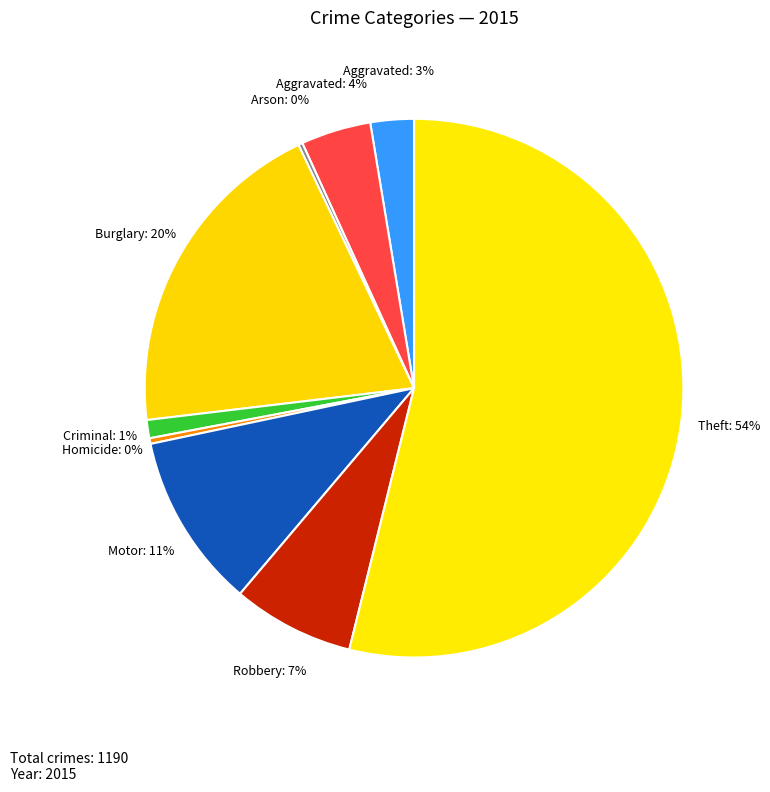

How many segments does this pie chart have?

9